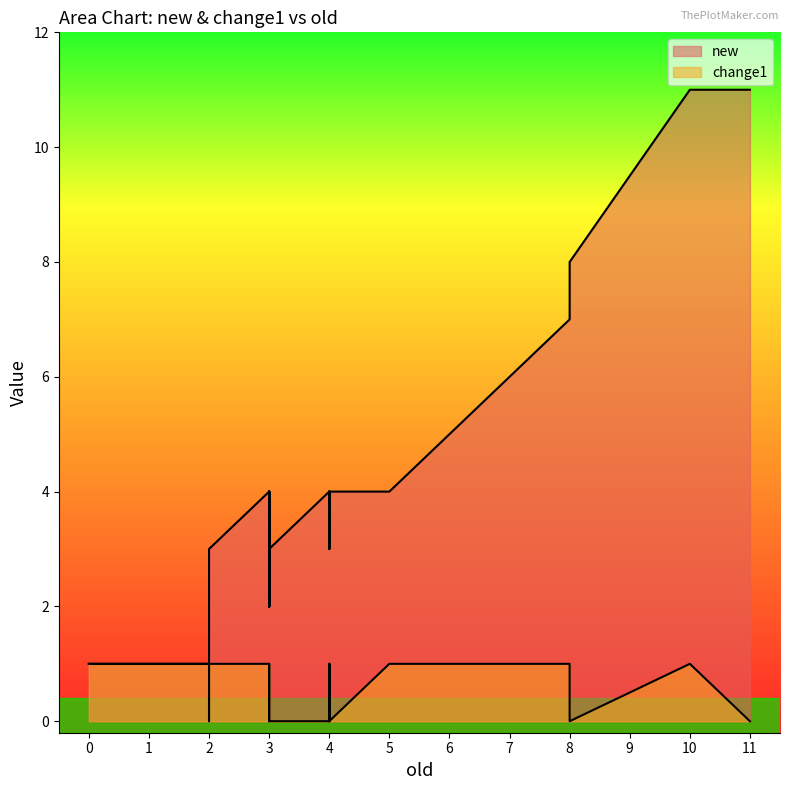

True or false: change1 has a value of 1 at 4.

True